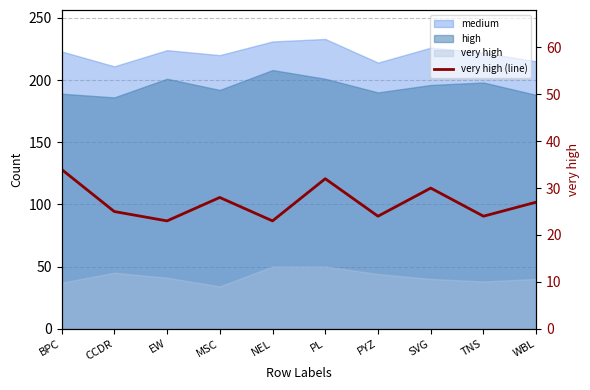

Rank the categories by value from highest to lowest.

BPC, PL, SVG, MSC, WBL, CCDR, PYZ, TNS, EW, NEL